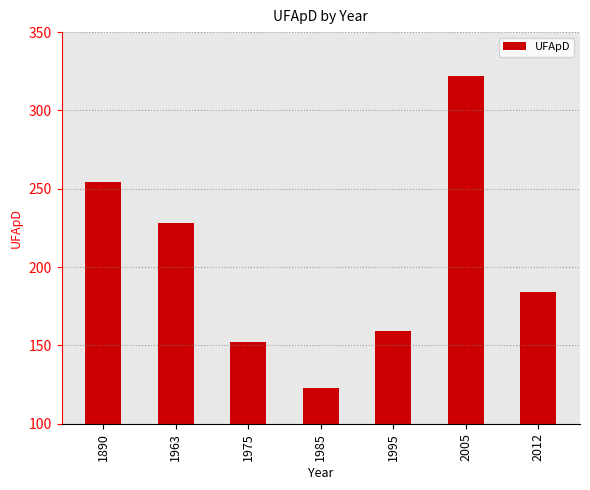

What is the minimum value shown in the chart?

123